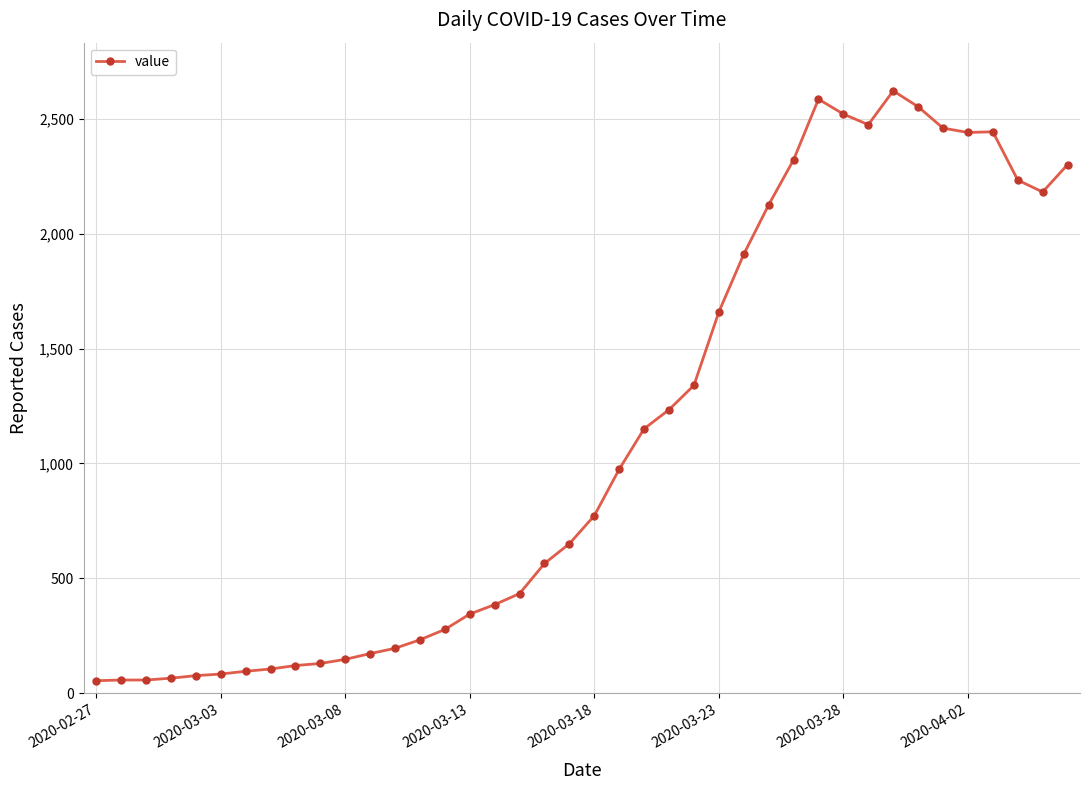

What is the difference between the maximum and second lowest values?

2563